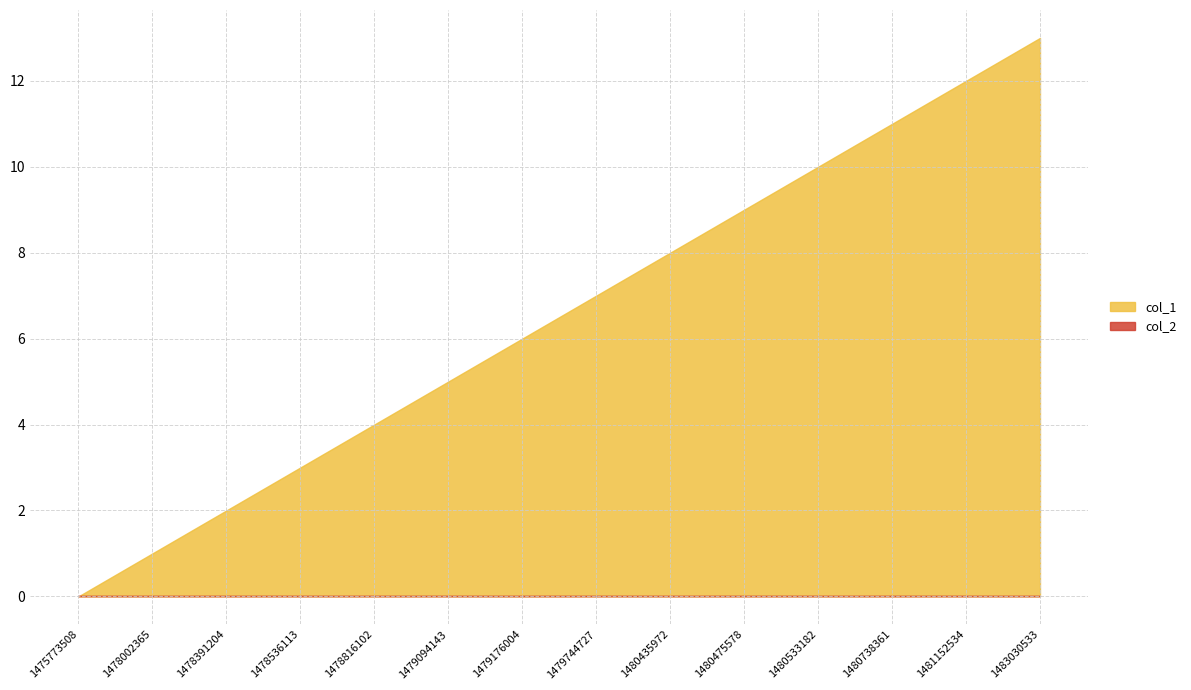

What is the average value of the col_1 series?

6